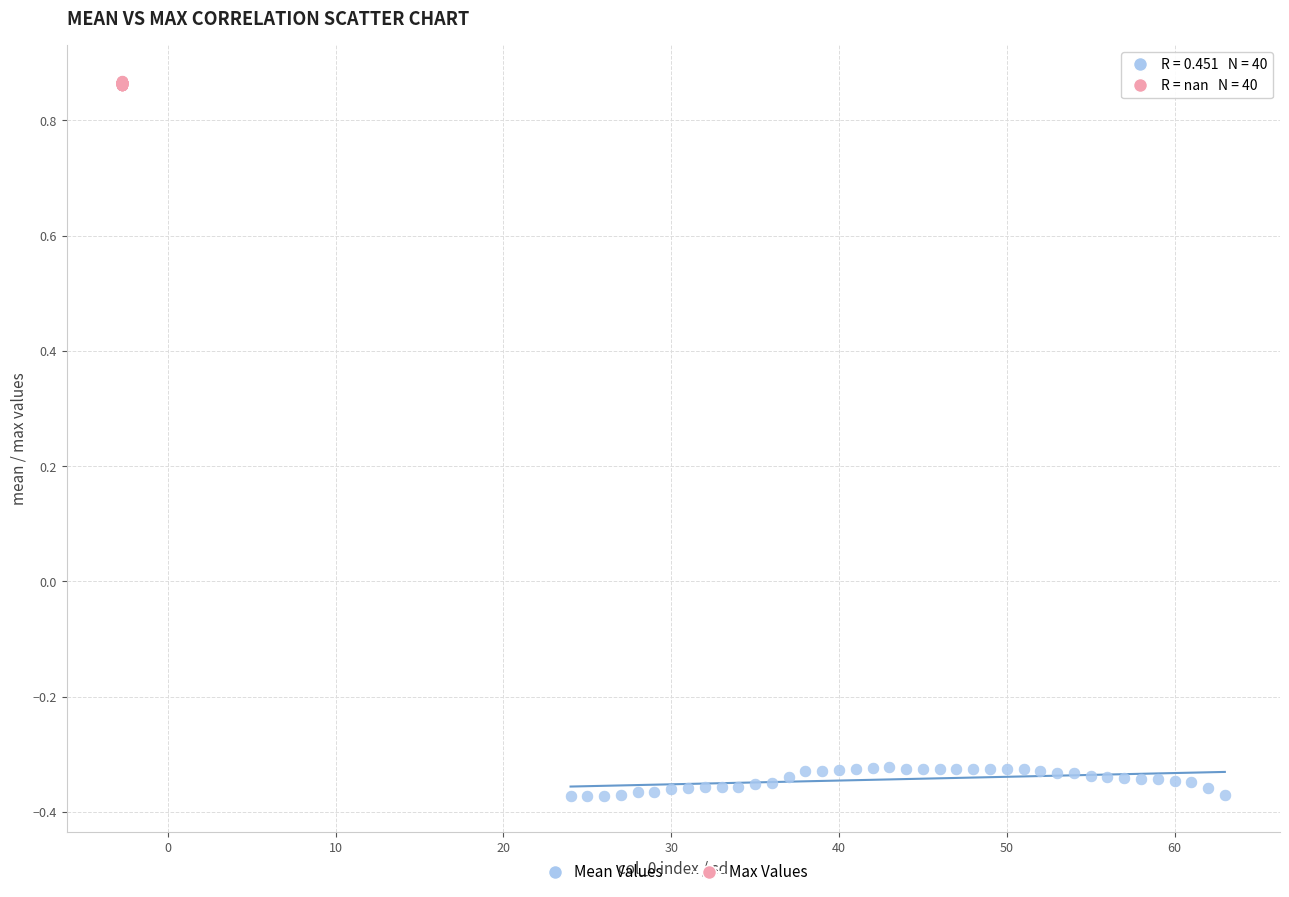

Which series has the largest Y range (max minus min)?

Mean Values